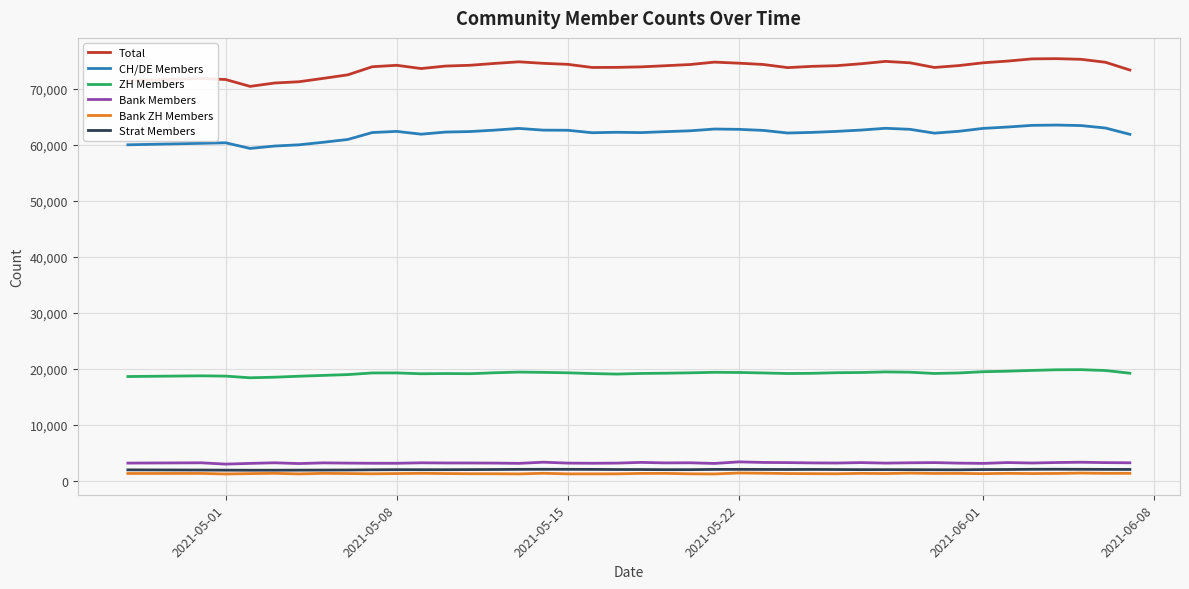

What is the greatest value displayed?

75366